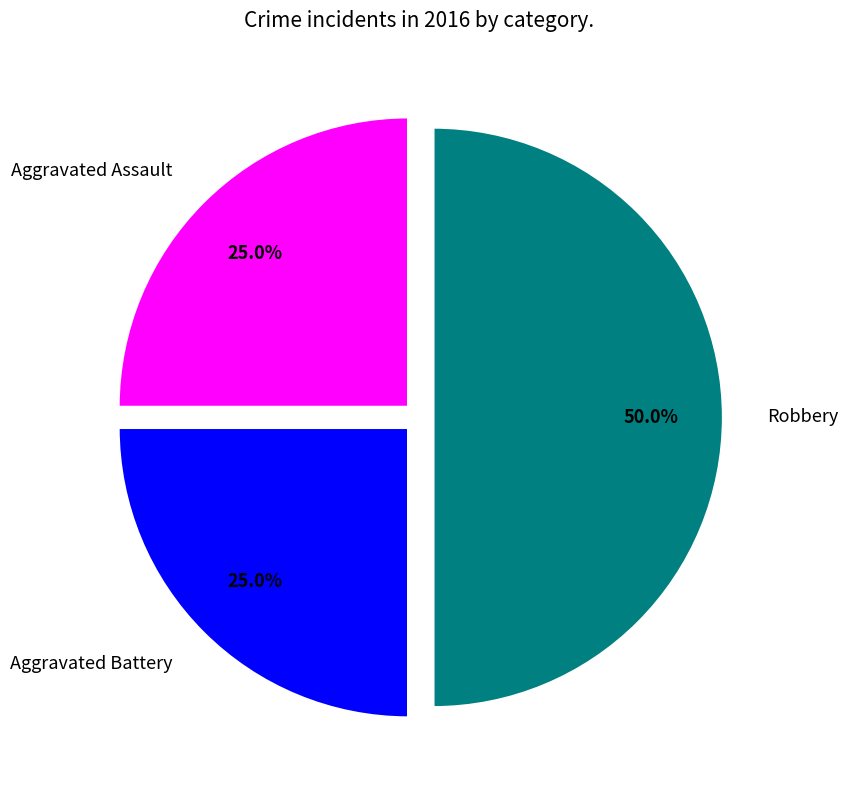

Is the sum of Robbery and Aggravated Assault greater than half?

Yes